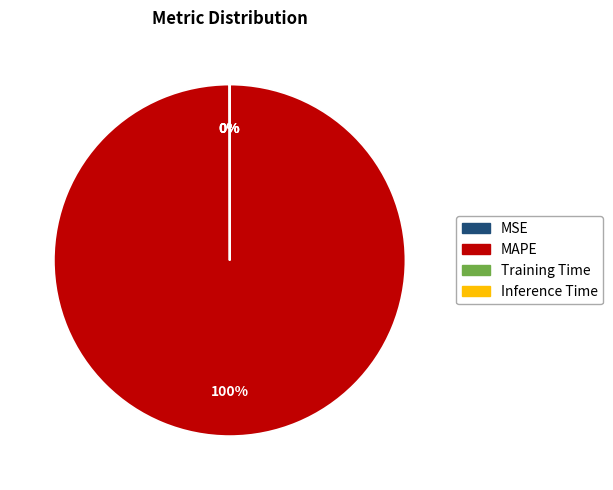

Which slice represents more than half of the pie?

MAPE